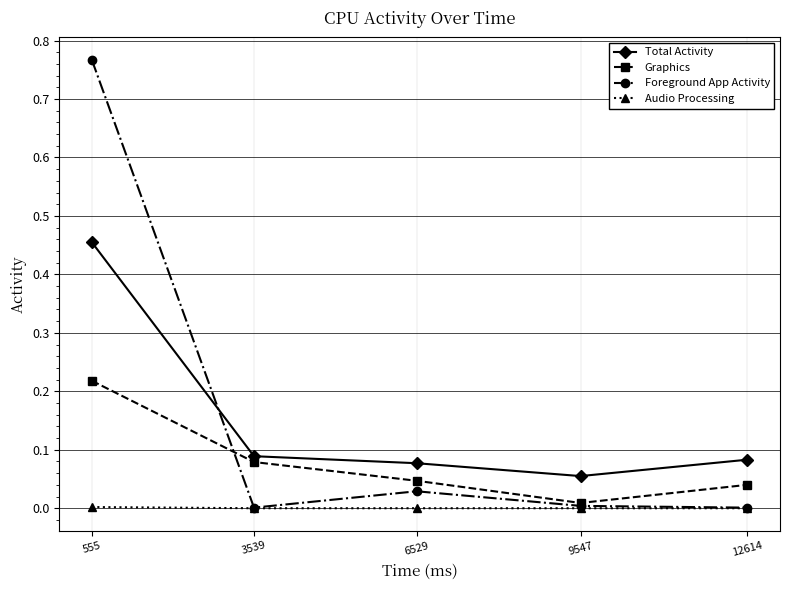

The value of Foreground App Activity at 12614 is 0.0. True or false?

True